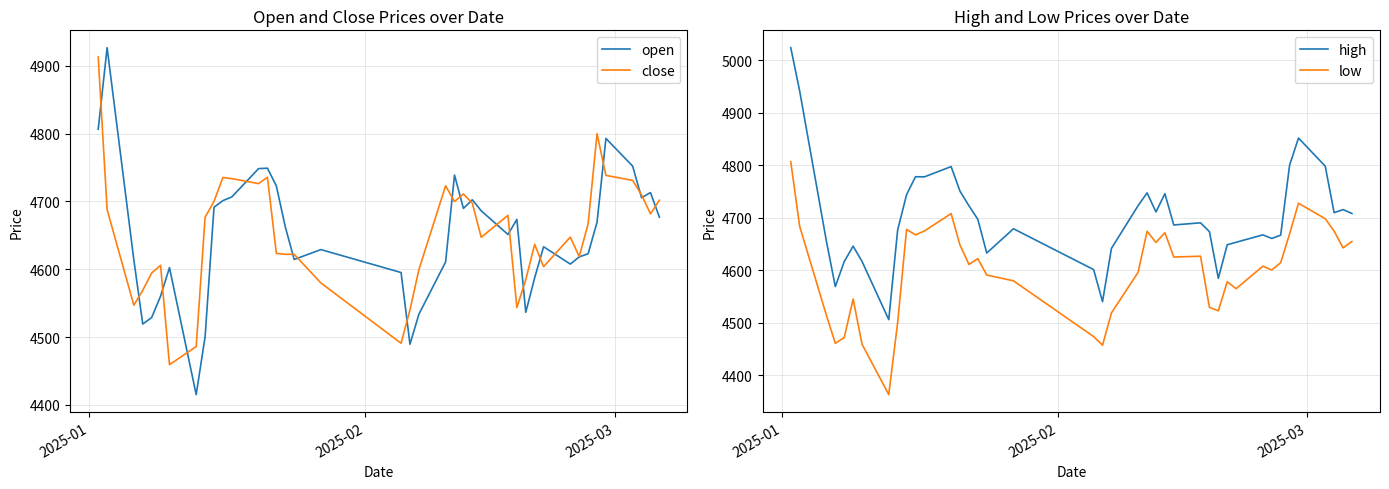

How many distinct data groups are displayed?

4